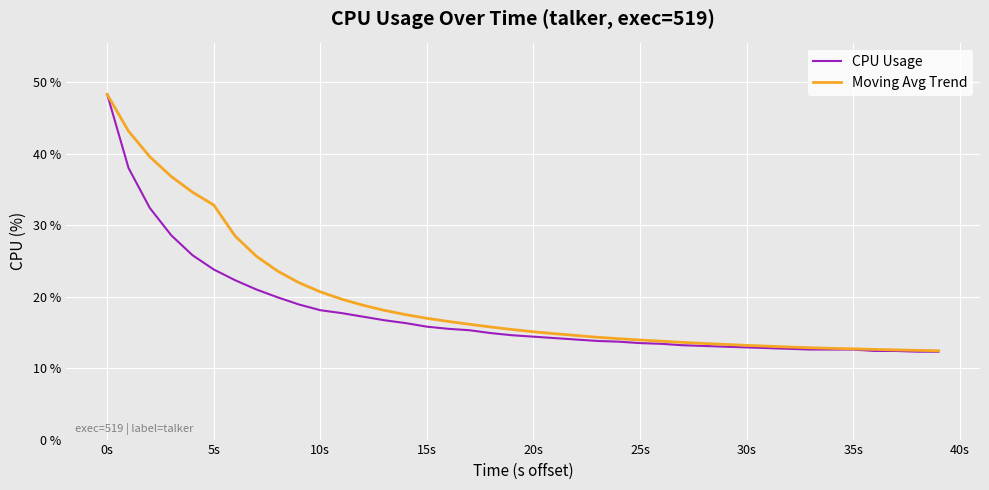

What is the smallest value displayed?

12.3